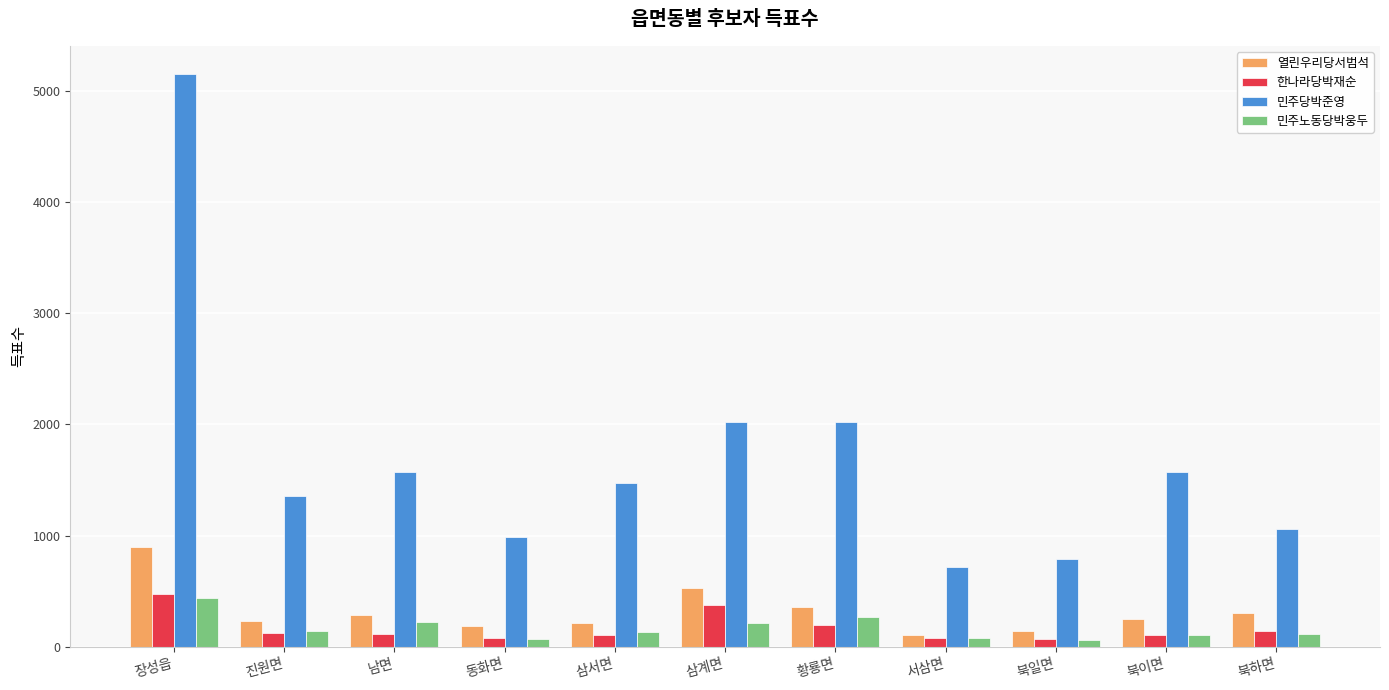

Between 진원면 and 황룡면, which series saw the biggest shift?

민주당박준영